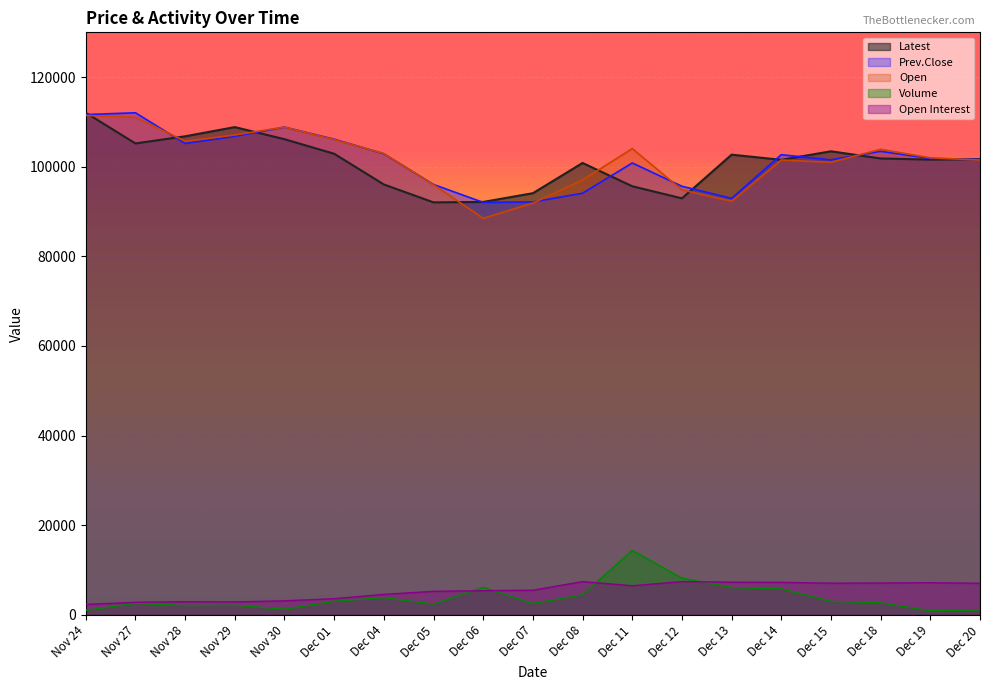

Does the chart display data point markers on the line(s)?

No